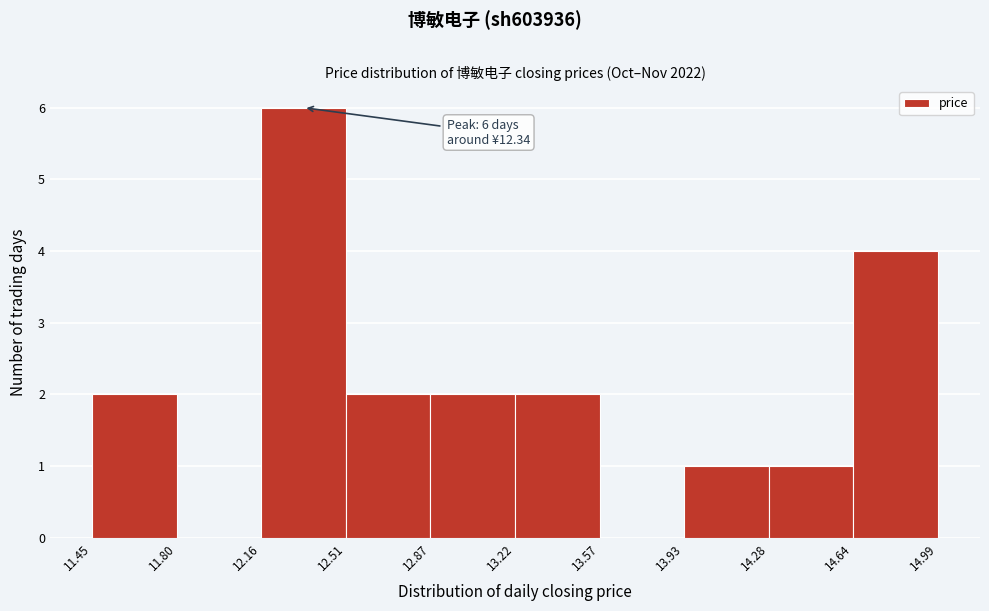

Over which range of the x-axis is the bar tallest?

12.16 to 12.51